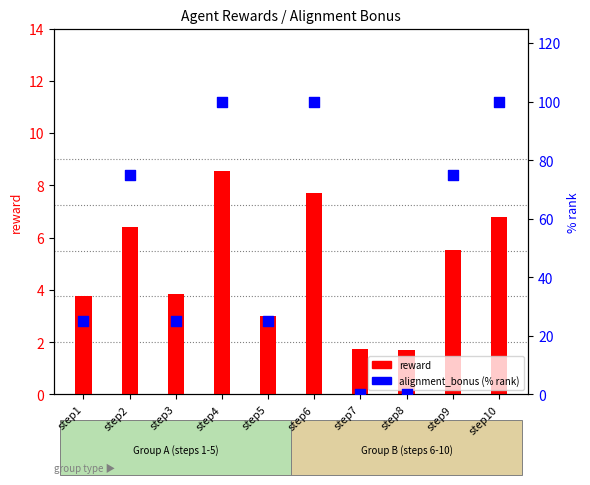

Which series reaches the minimum Y coordinate?

alignment_bonus (% rank)